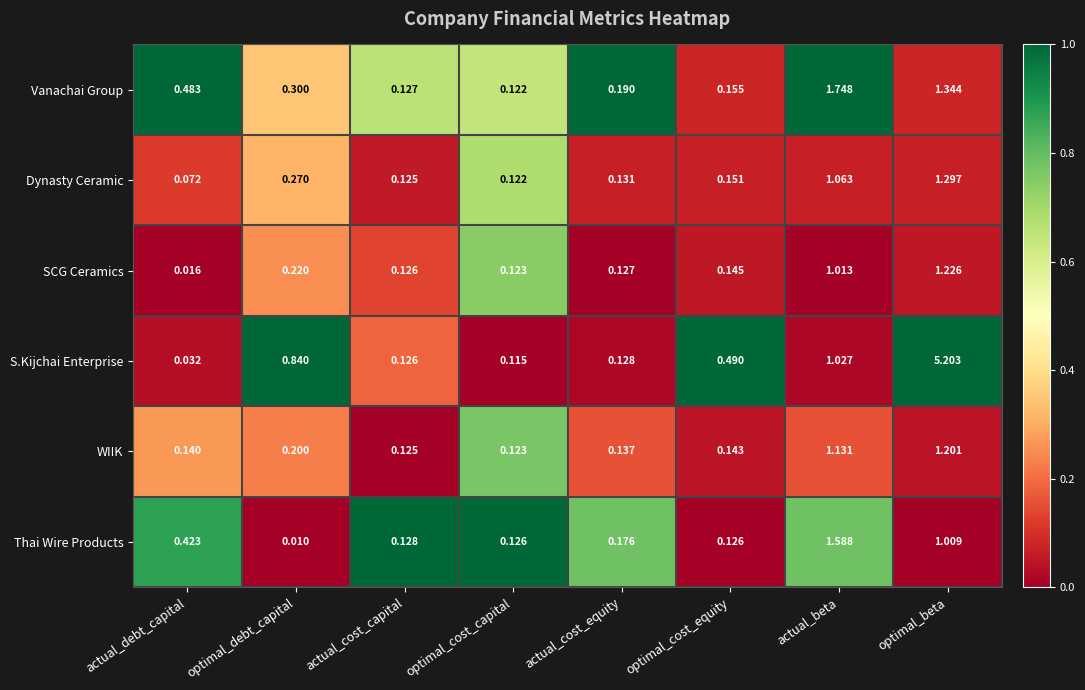

Which series has the largest total across all categories?

S.Kijchai Enterprise